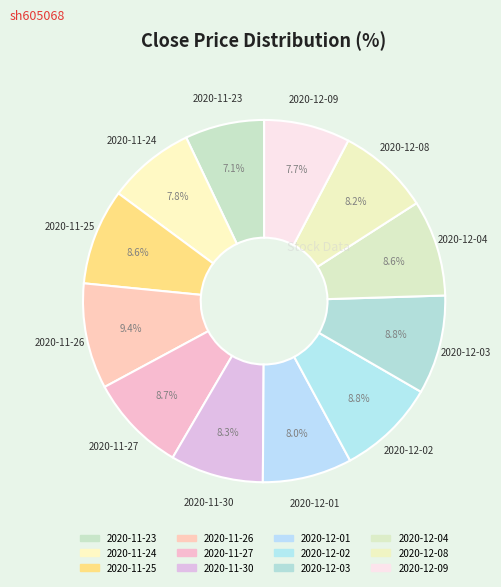

To the nearest percent, what is the difference between the 2020-11-24 and 2020-12-02 slice percentages?

1%